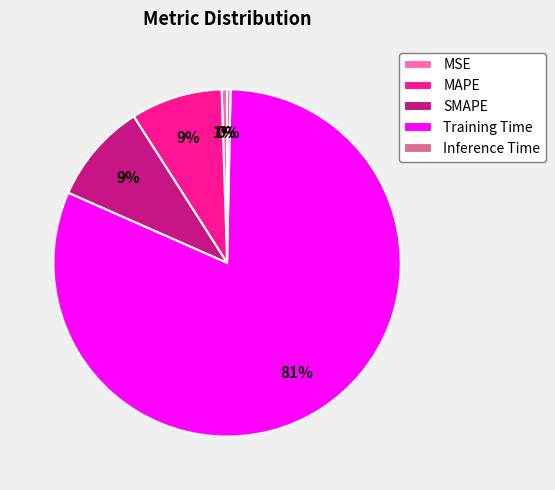

Count the number of slices in the pie.

5